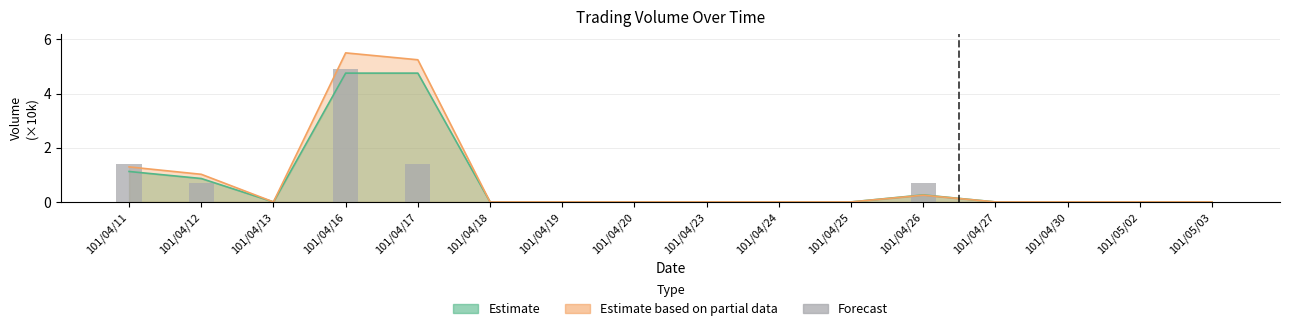

List the labels in order of value, largest first.

101/04/16, 101/04/11, 101/04/17, 101/04/12, 101/04/26, 101/04/13, 101/04/18, 101/04/19, 101/04/20, 101/04/23, 101/04/24, 101/04/25, 101/04/27, 101/04/30, 101/05/02, 101/05/03